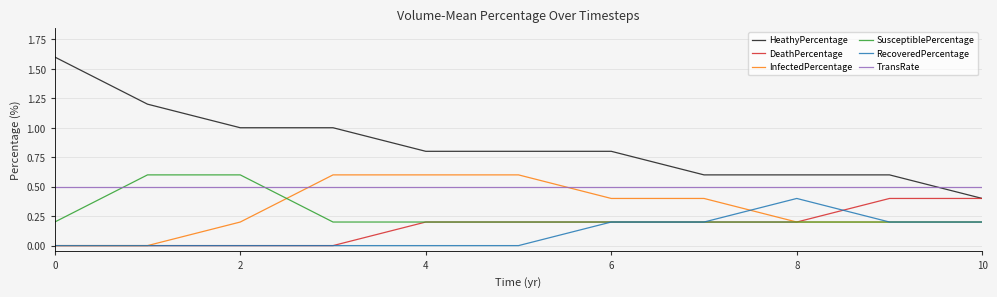

Which series has the largest total across all categories?

HeathyPercentage